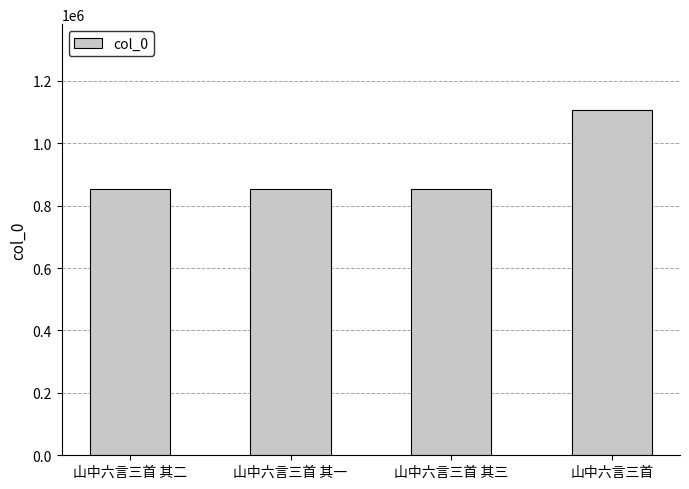

Where is the data nearest to the value 978448?

山中六言三首 其一